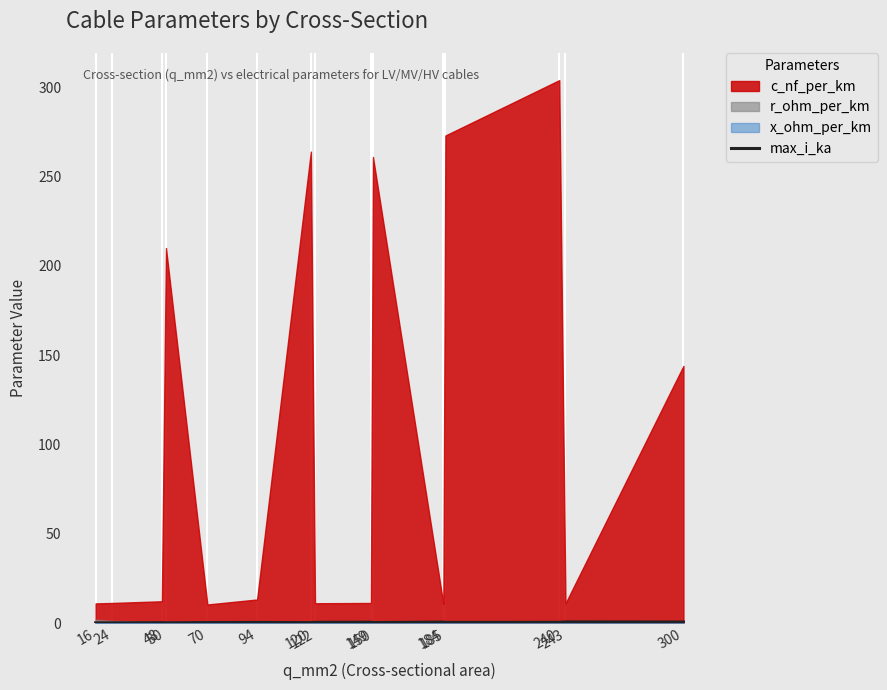

True or false: the data has more than 0 interior local peaks.

True